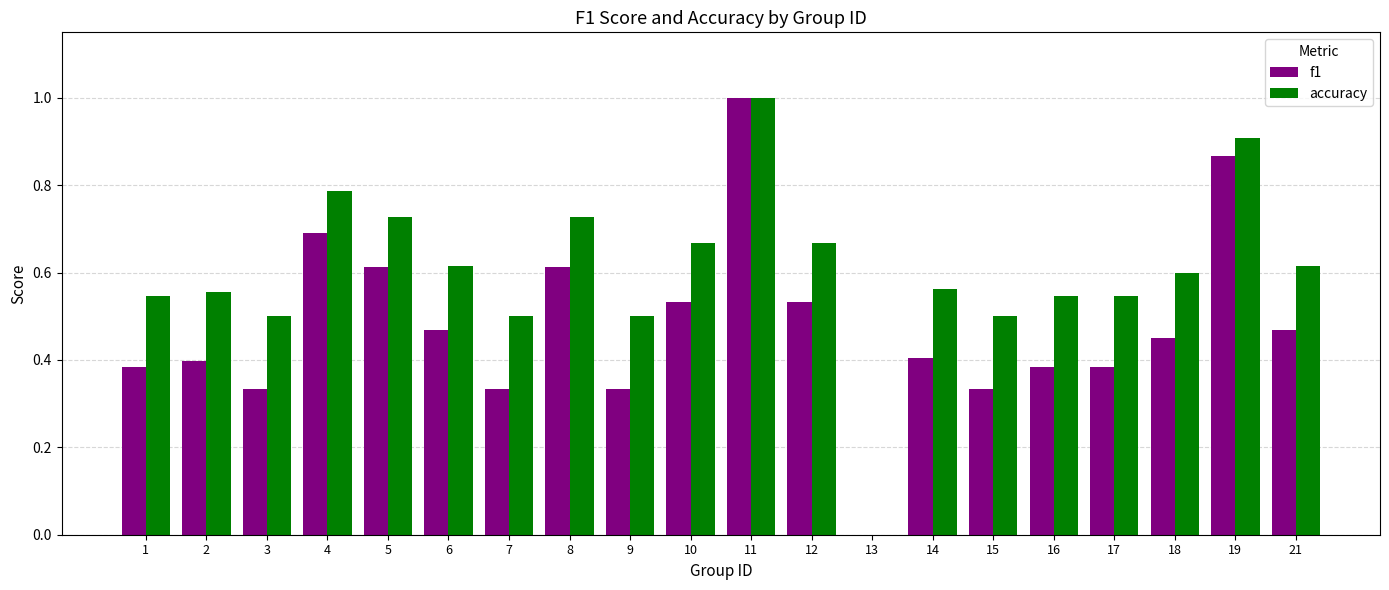

What is the sum of the f1 values at 10 and 8?

1.1